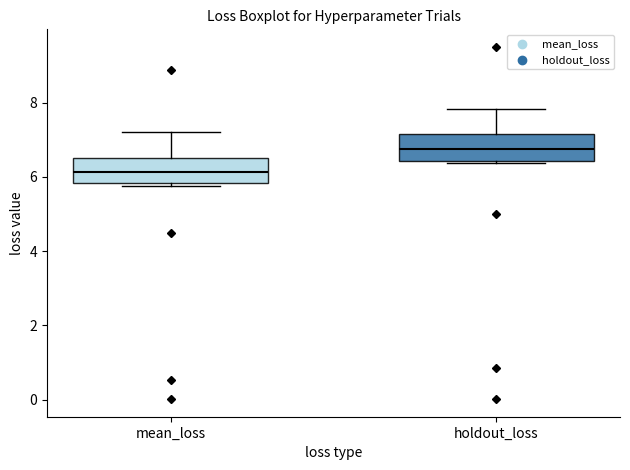

Reading left to right, transcribe this box plot: for each box, give where its median line is, the range the box spans, and where its two whiskers end, as read against the y-axis. The values are not printed on the chart, so give them approximately, as read against the axis.

mean_loss: median 6.2, box 5.8 to 6.6, whiskers 5.8 (just below the box's lower edge) to 7.2
holdout_loss: median 6.8, box 6.4 to 7.2, whiskers 6.4 to 7.8